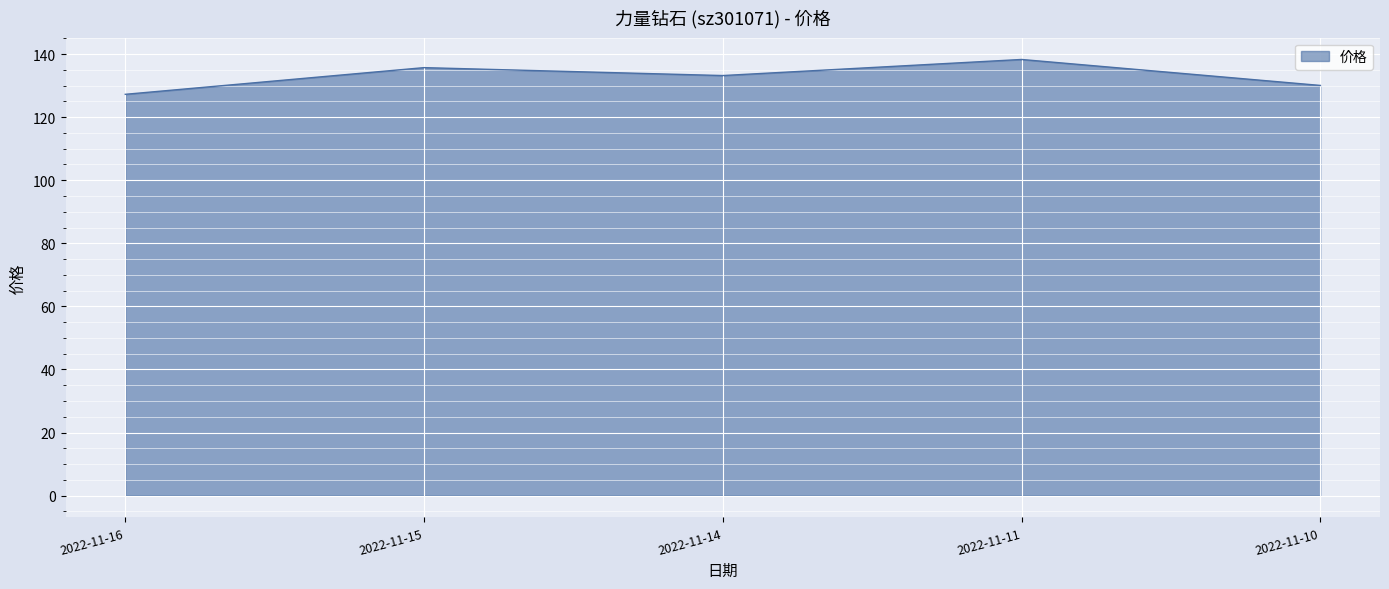

What value does the data have at 2022-11-14?

133.2